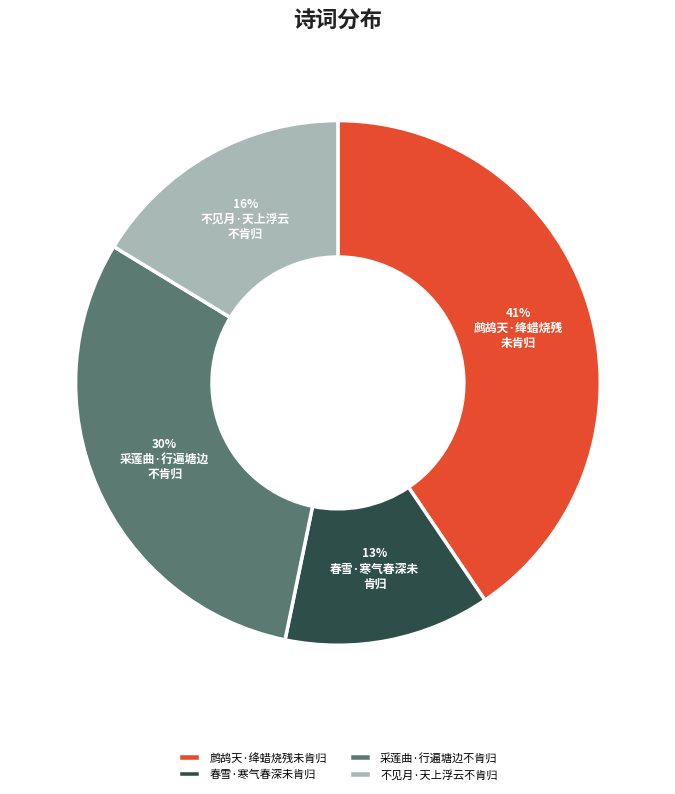

Rank the categories by value from lowest to highest.

春雪·寒气春深未肯归, 不见月·天上浮云不肯归, 采莲曲·行遍塘边不肯归, 鹧鸪天·绛蜡烧残未肯归